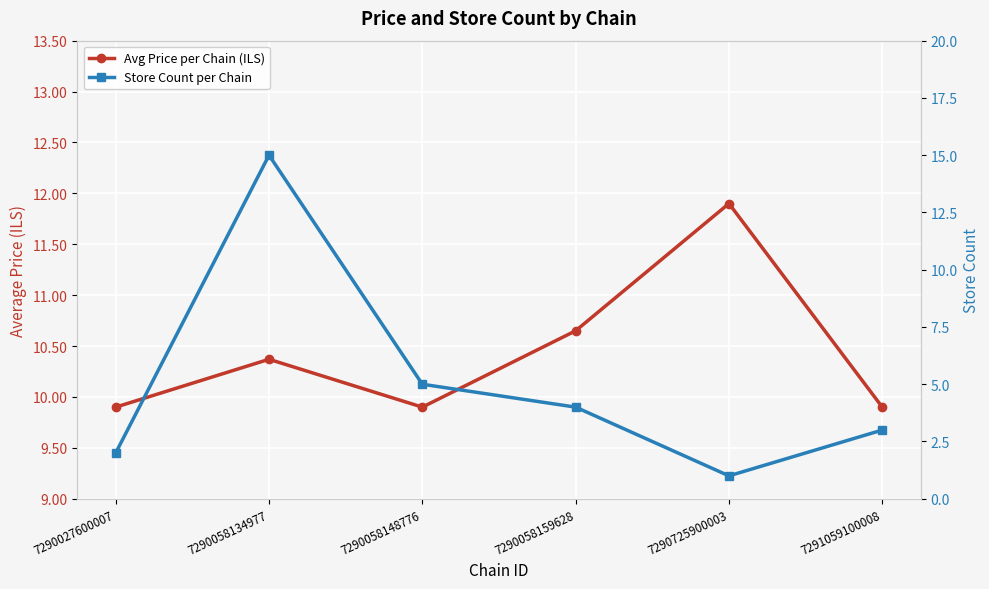

What is the value of the Store Count per Chain point at the 2nd from the left?

15.0